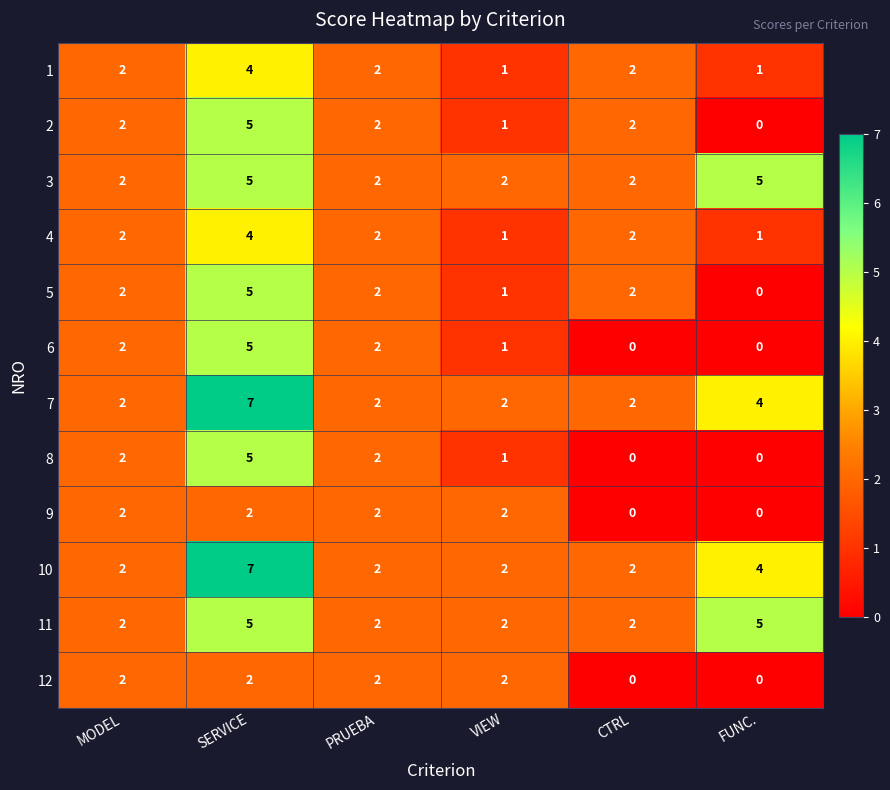

The value of 8 at CTRL is 0. True or false?

True